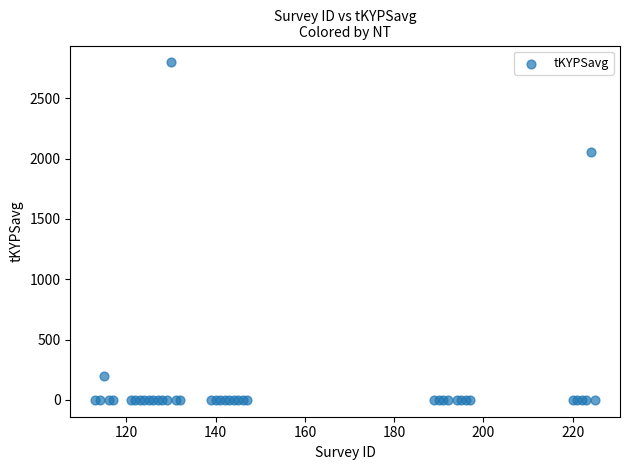

What Y value in the scatter plot is closest to 1398?

2054.7